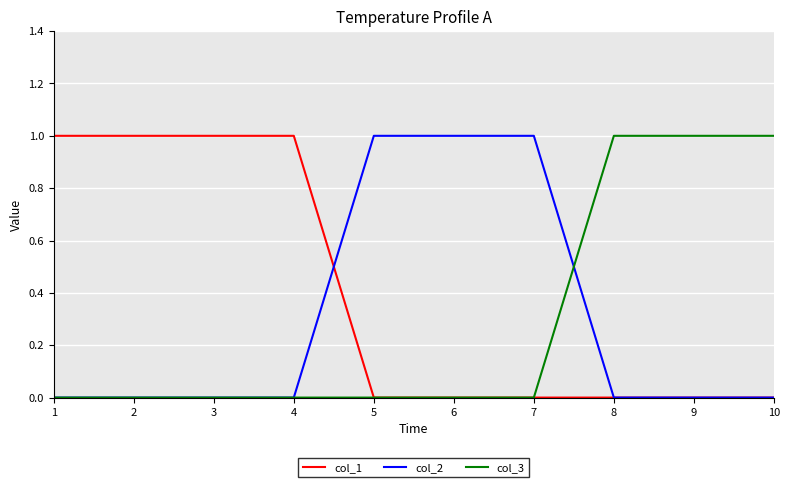

Which series has the largest total across all categories?

col_1